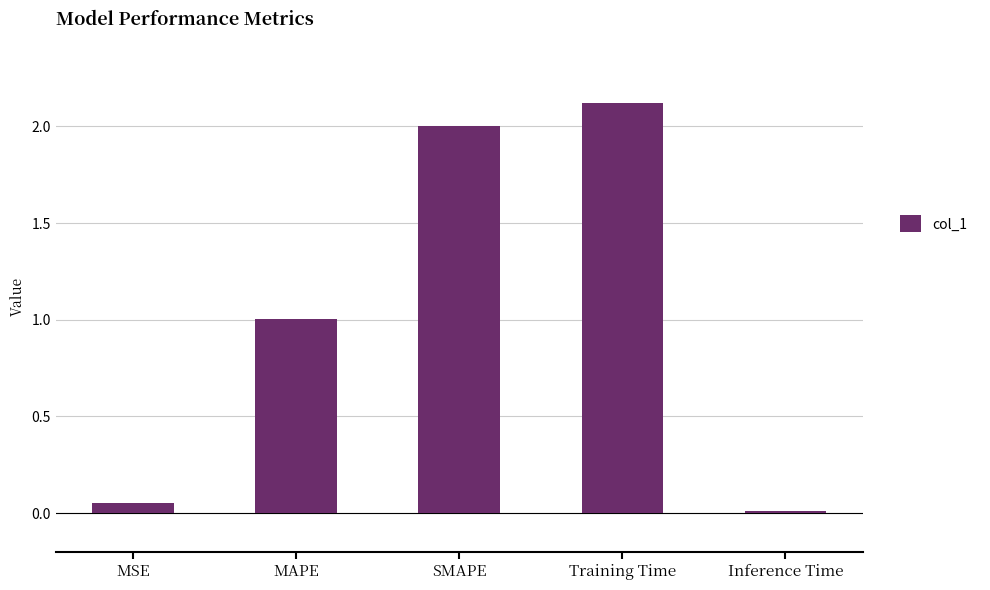

Between Training Time and MSE, which is larger?

Training Time